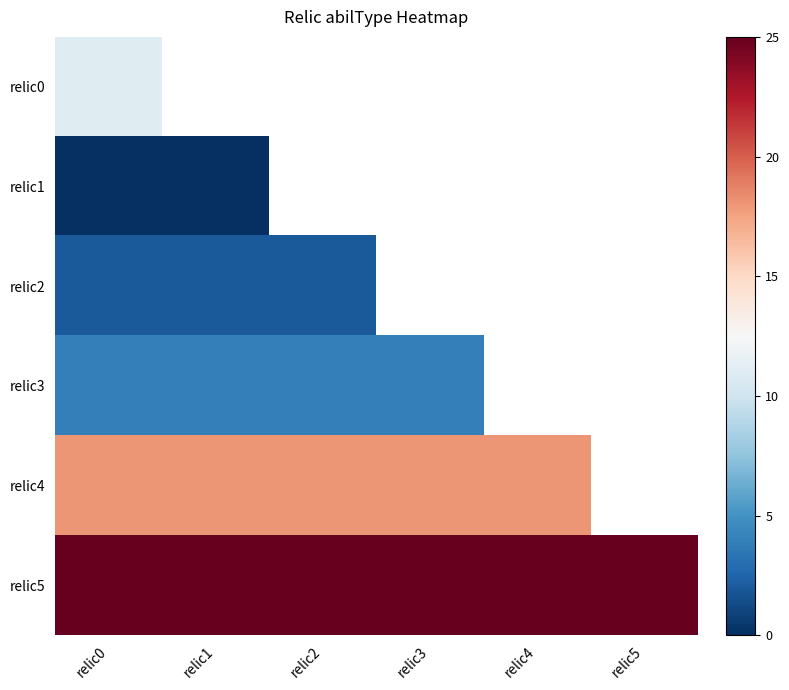

Rank the series by their maximum value, from lowest to highest.

relic1, relic2, relic3, relic0, relic4, relic5